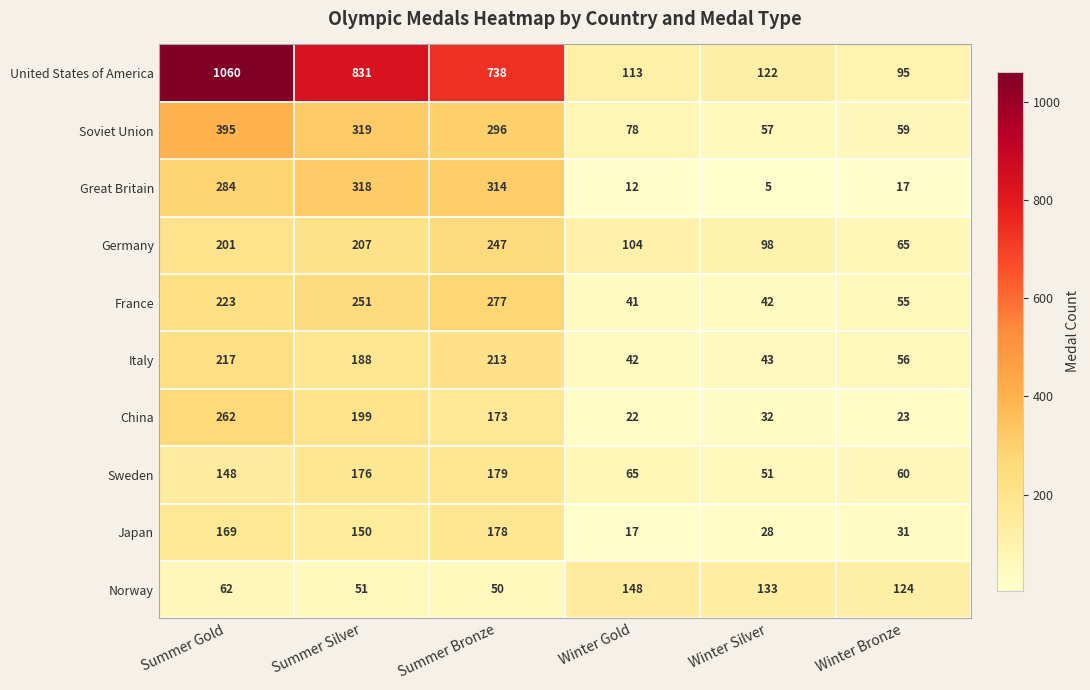

What is the sum of all Japan values?

573